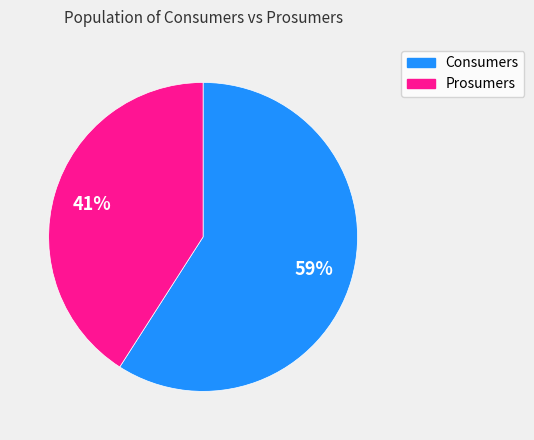

Is the sum of Consumers and Prosumers greater than half?

Yes